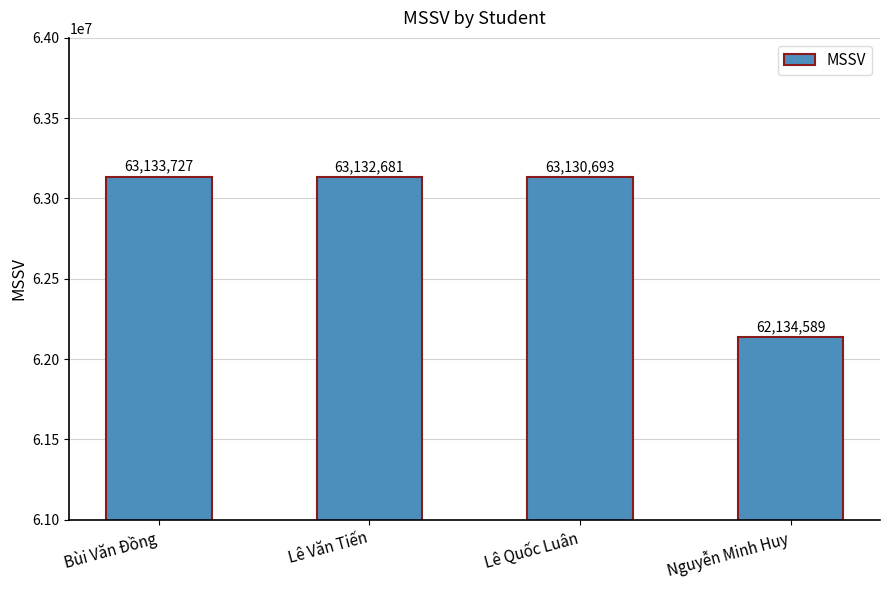

What is the difference between the values at Lê Văn Tiến and Nguyễn Minh Huy?

998092